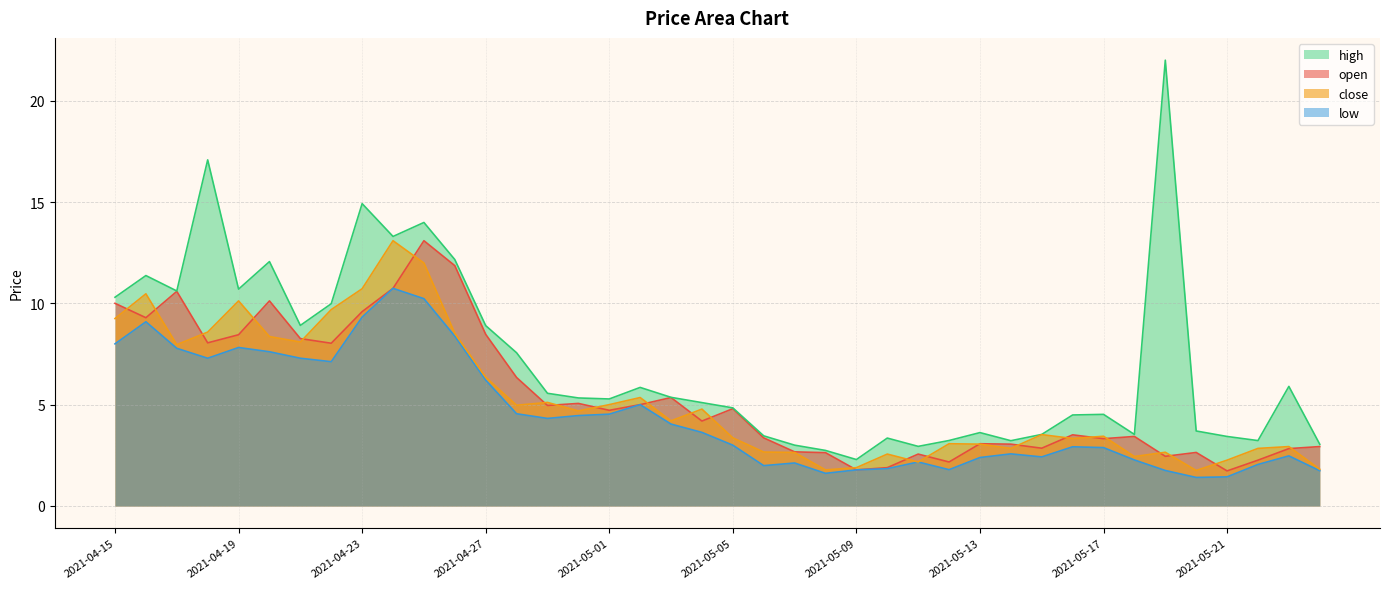

True or false: high and low cross at least once.

False